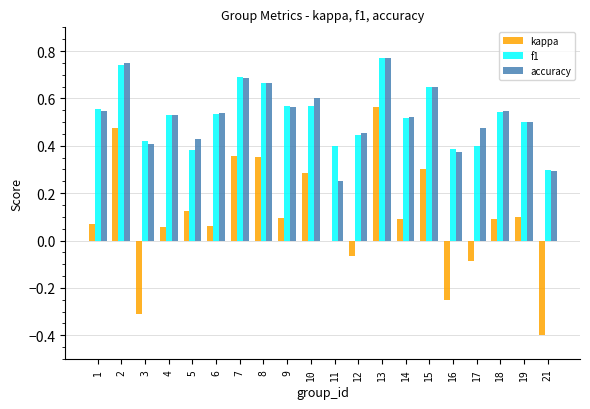

What is the sum of all f1 values?

10.6